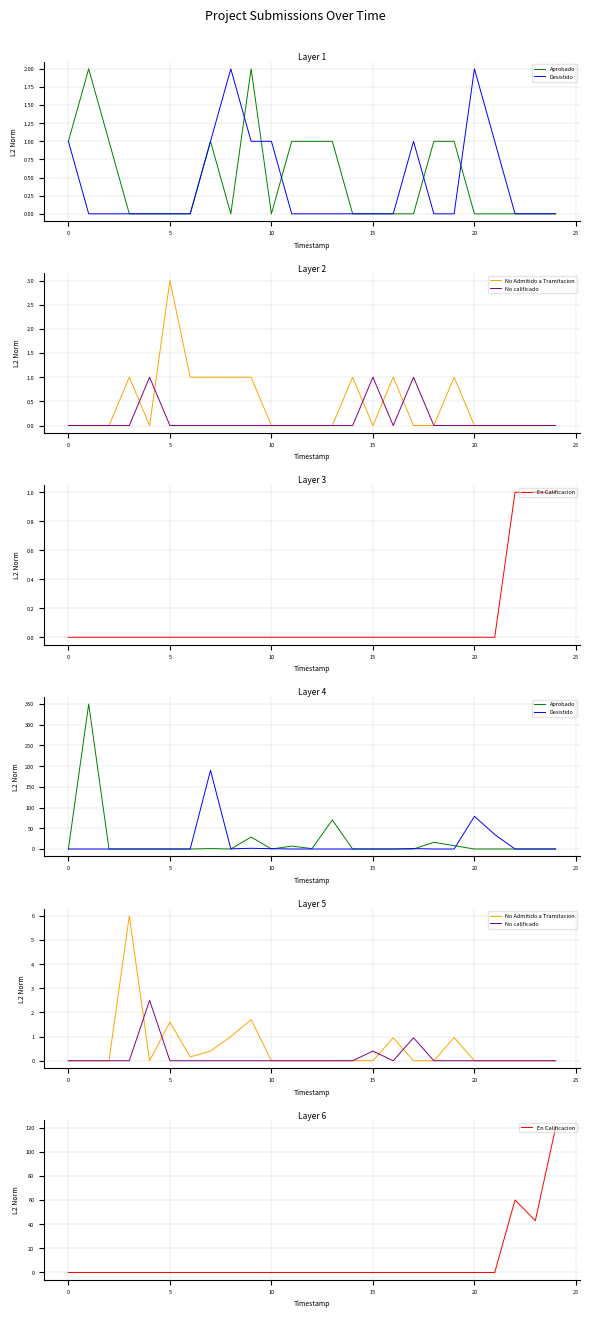

Which series has the largest range (max minus min)?

Aprobado